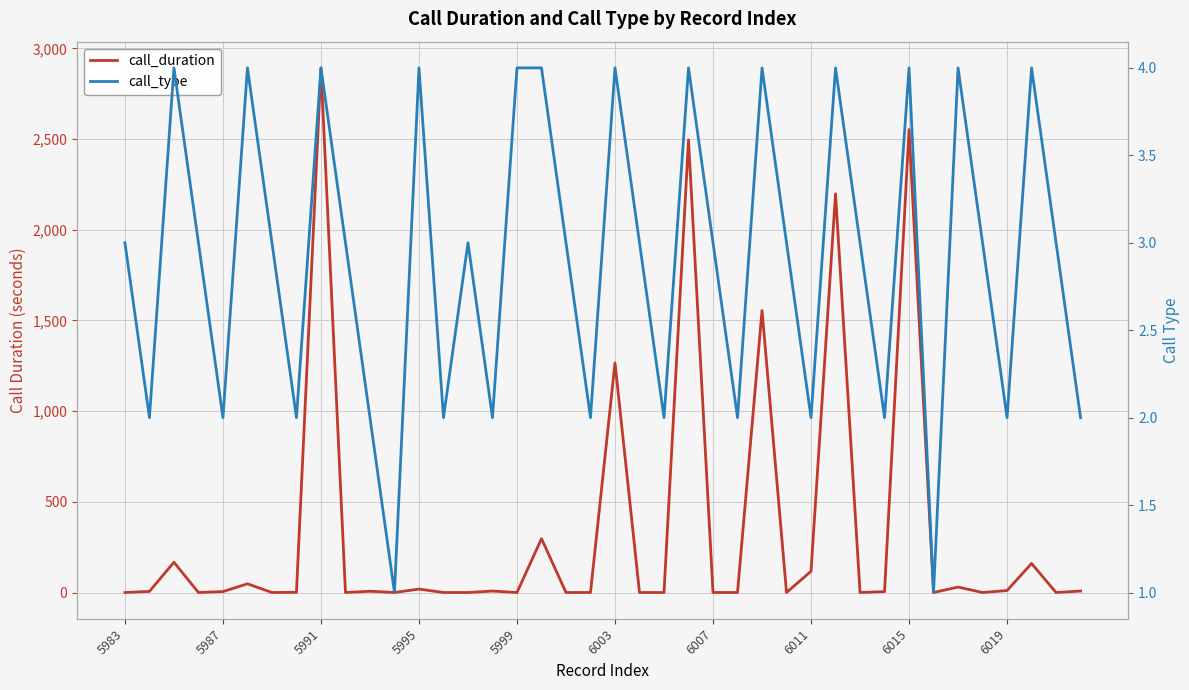

At how many categories does at least one series exceed 1160?

6